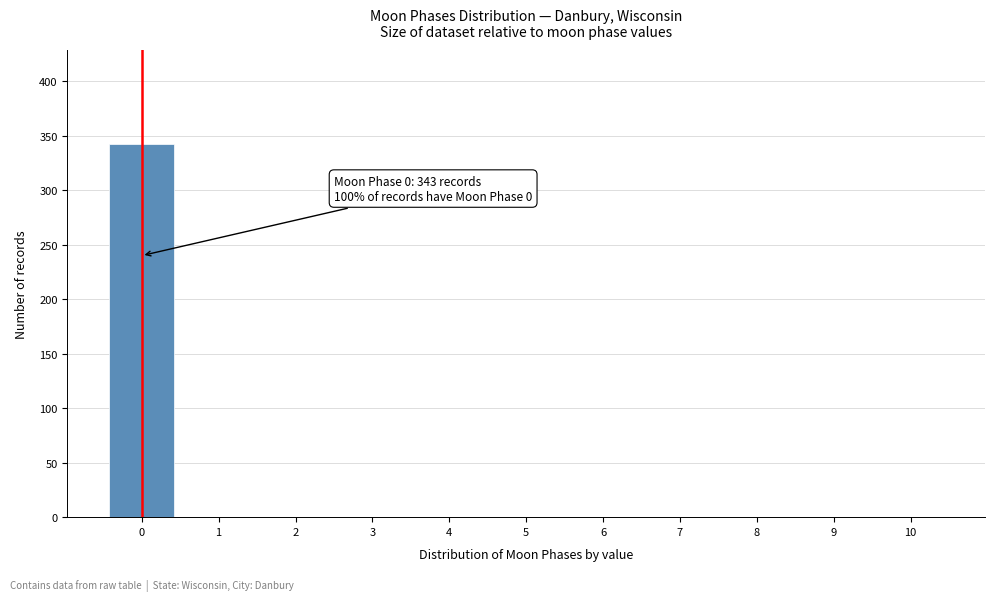

Reading left to right, what are all the values shown in this chart?

0=343	1=0	2=0	3=0	4=0	5=0	6=0	7=0	8=0	9=0	10=0